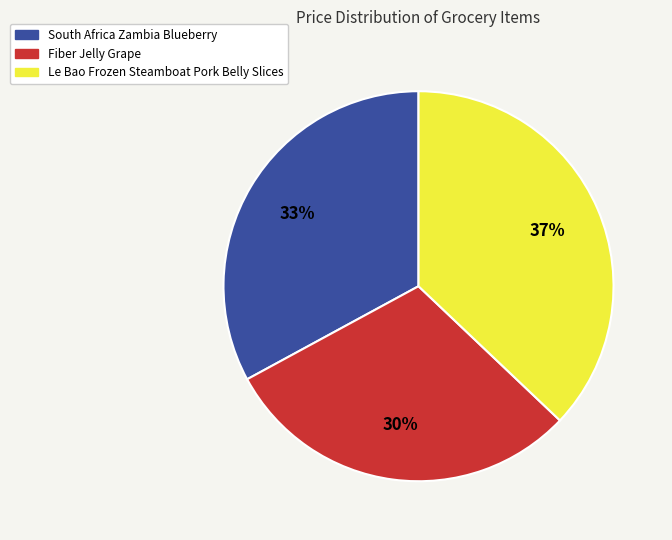

To the nearest percent, what portion does Le Bao Frozen Steamboat Pork Belly Slices represent?

37%